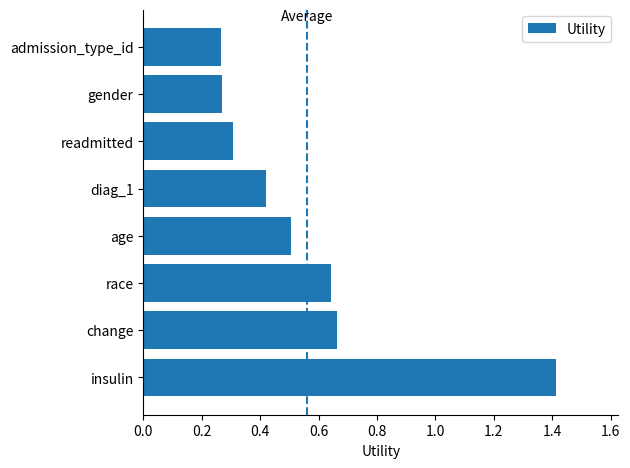

What is the sum of all values?

4.5